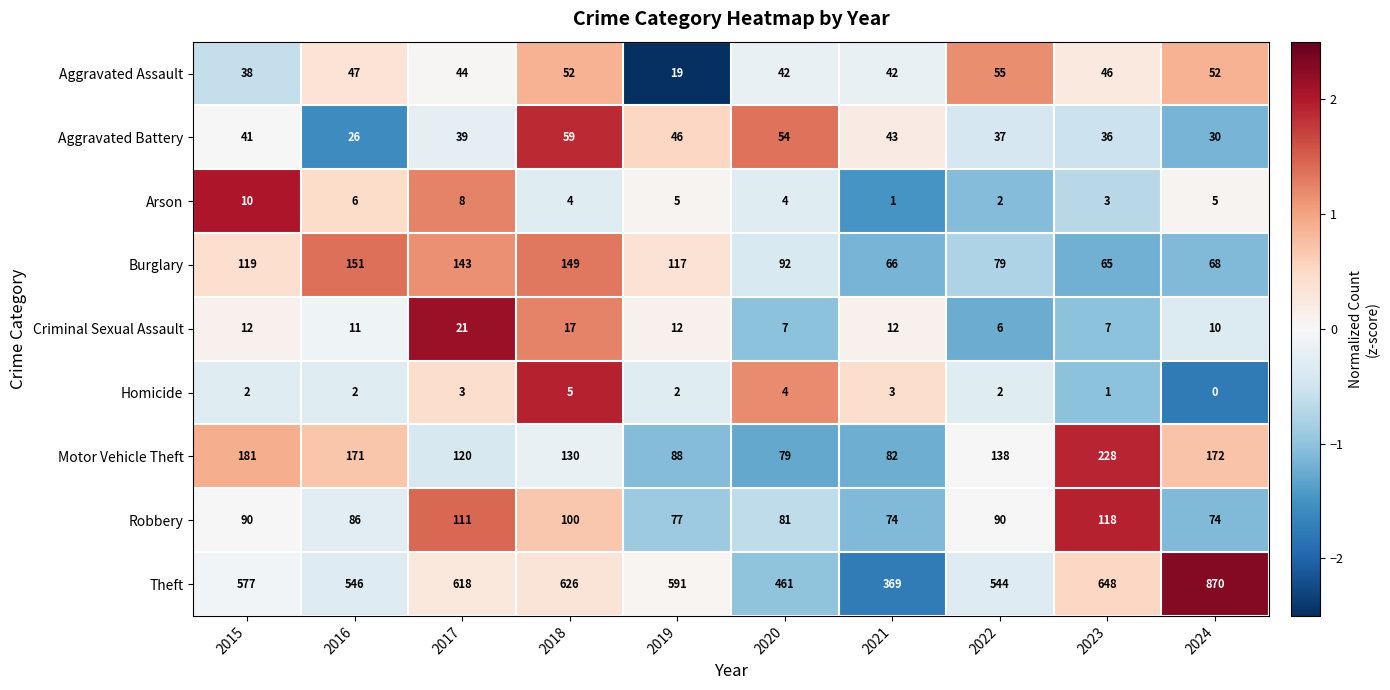

How many values in the Criminal Sexual Assault series are below 12?

5